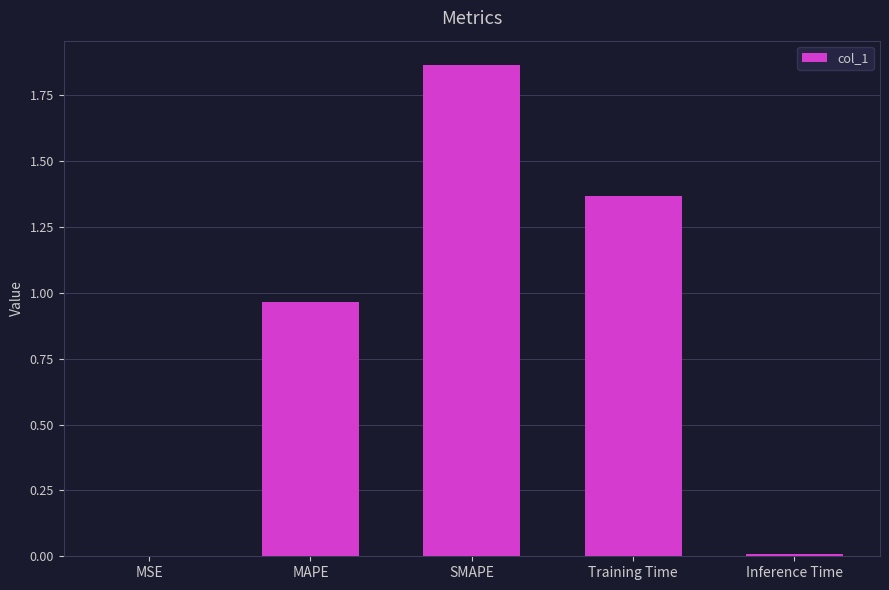

Between Training Time and SMAPE, which is larger?

SMAPE